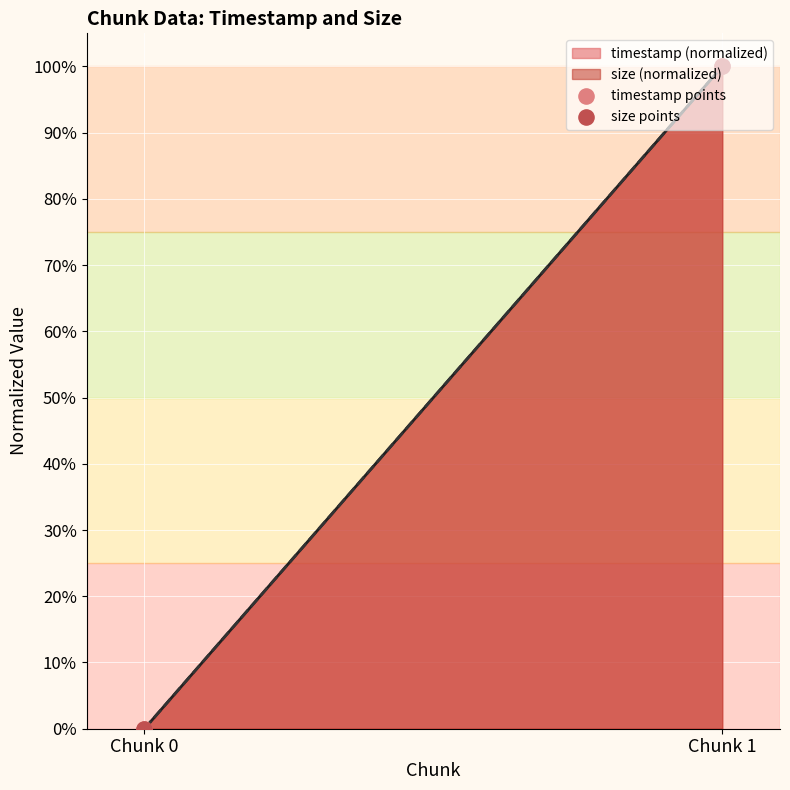

Which series reaches the maximum Y coordinate?

timestamp points